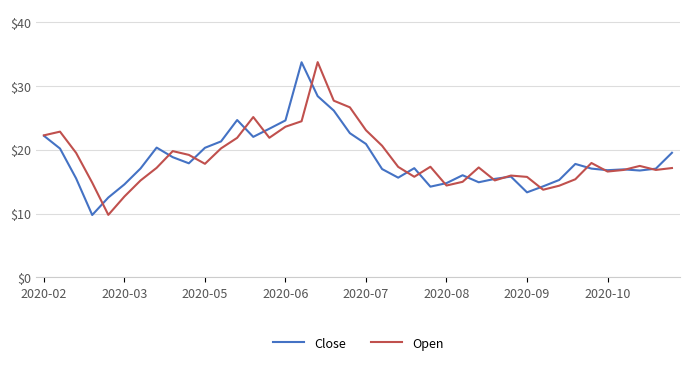

What is the minimum value shown in the chart?

9.8